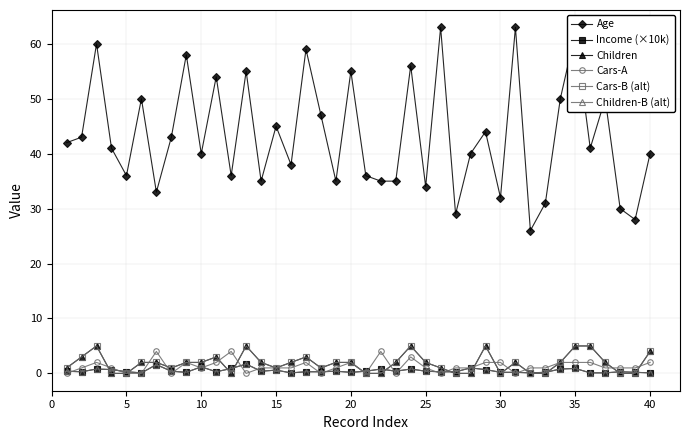

Which series has the largest total across all categories?

Age